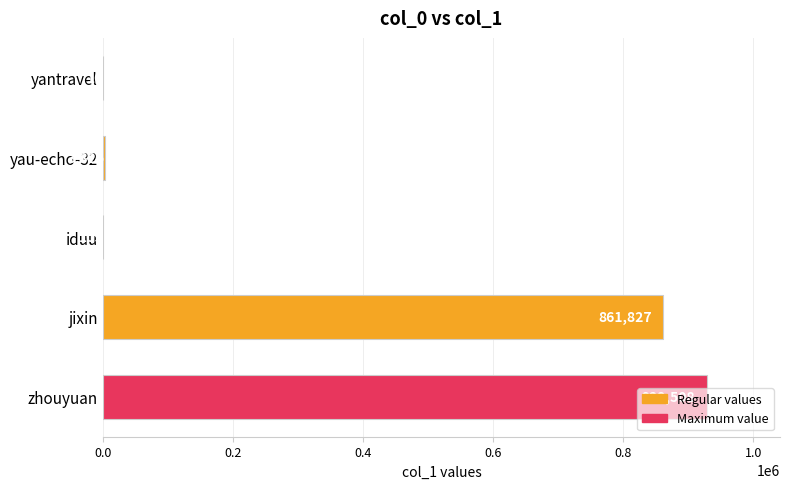

What is the average value?

358956